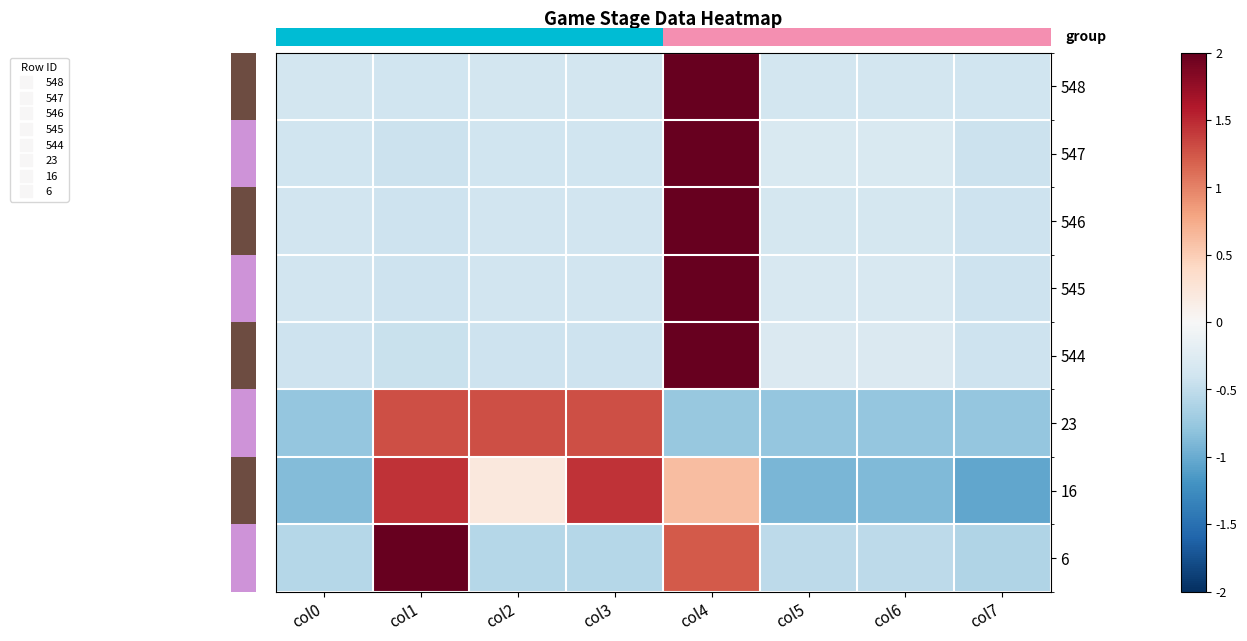

Which has a higher value, col1 or col5?

col5